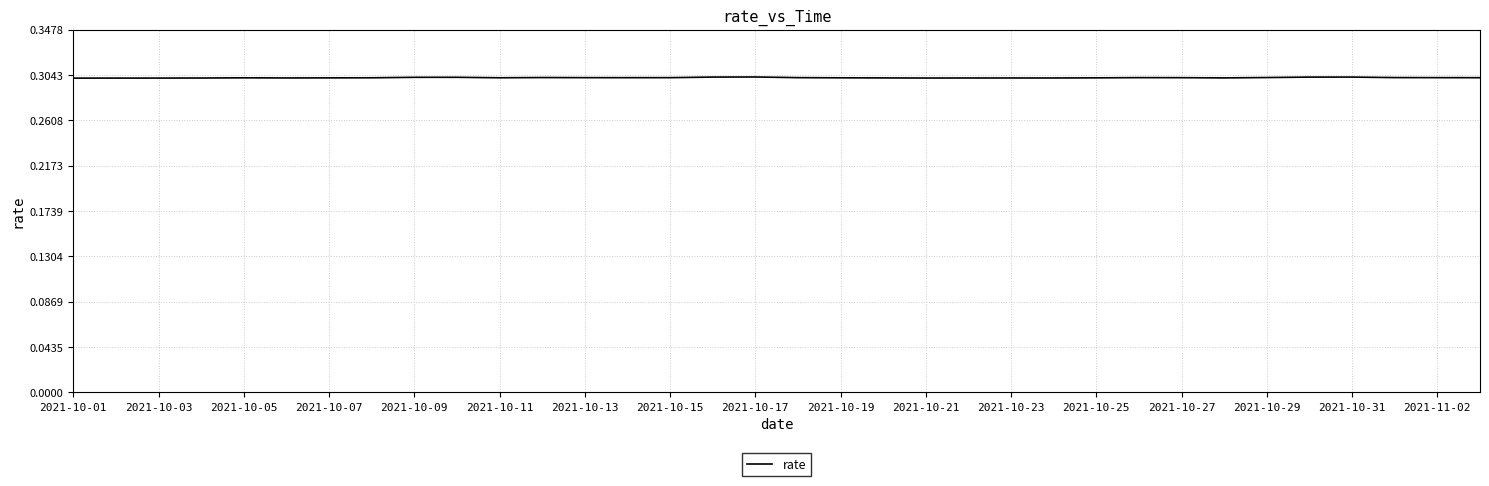

What is the average value?

0.3